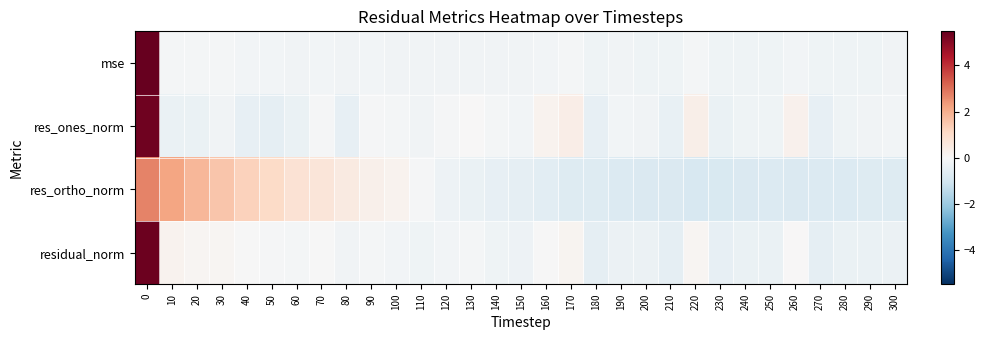

At how many categories does at least one series exceed 1?

6